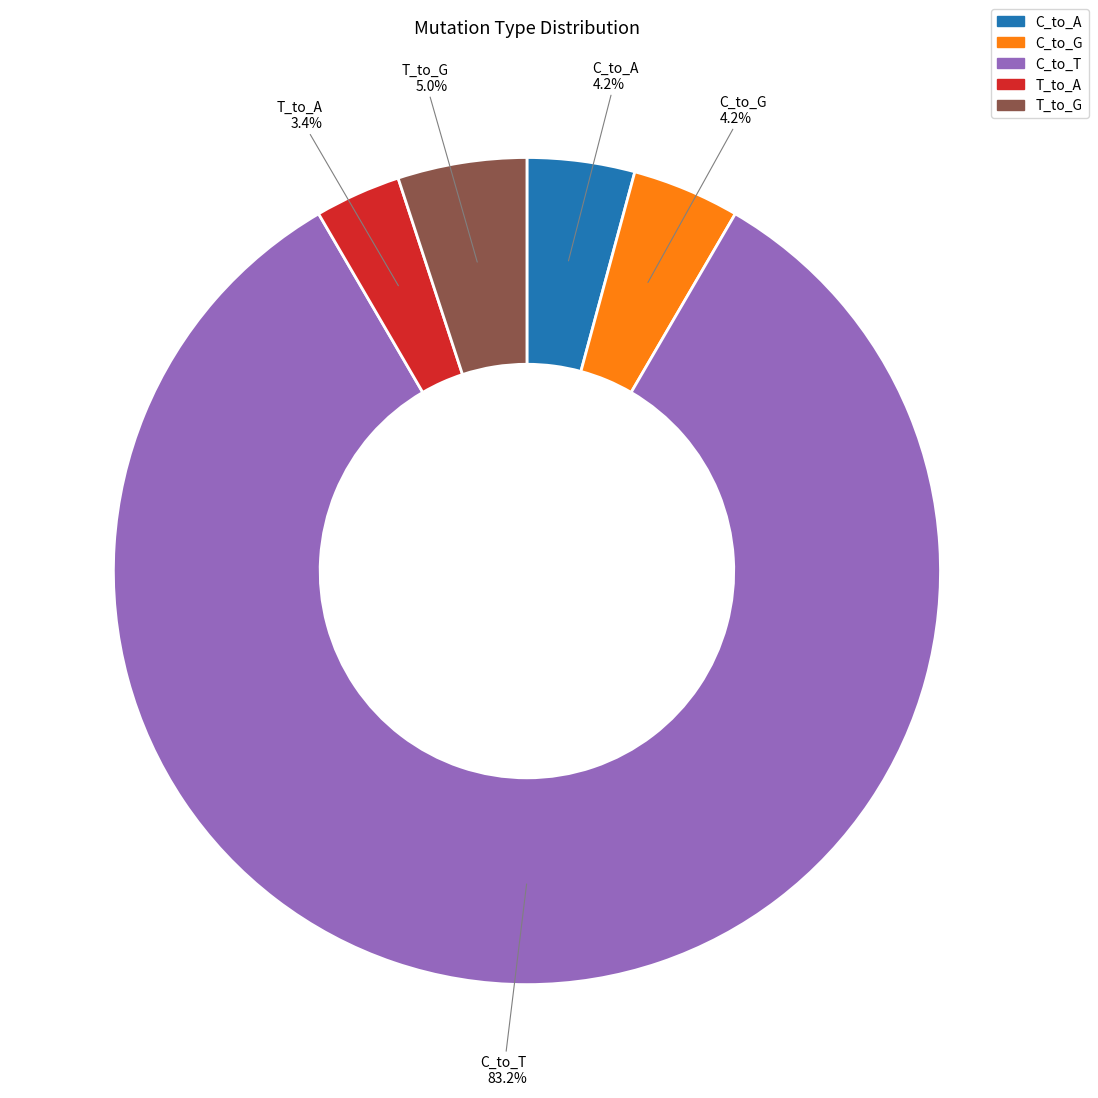

How many segments does this pie chart have?

5